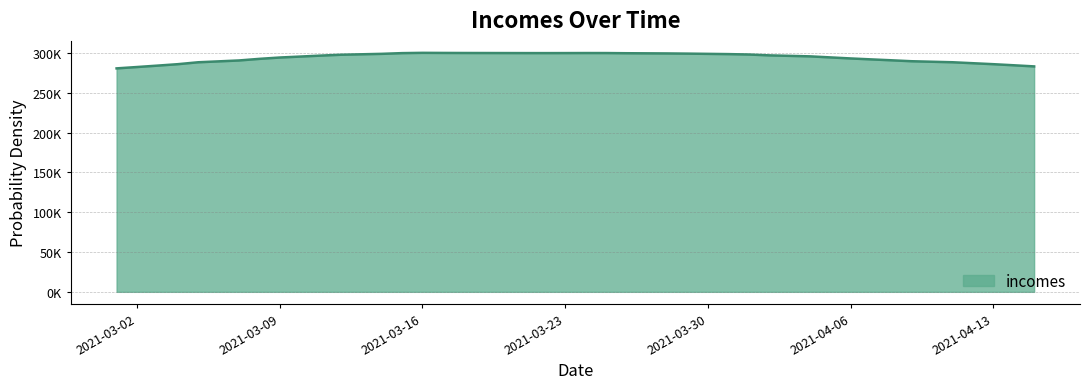

Does the chart display data point markers on the line(s)?

No